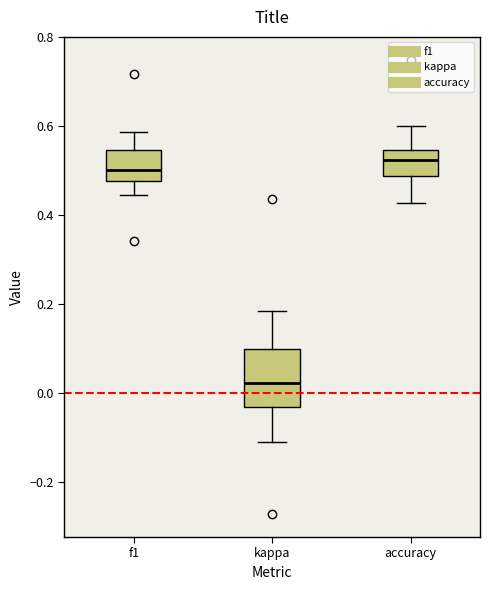

Which box's median line is the highest?

accuracy